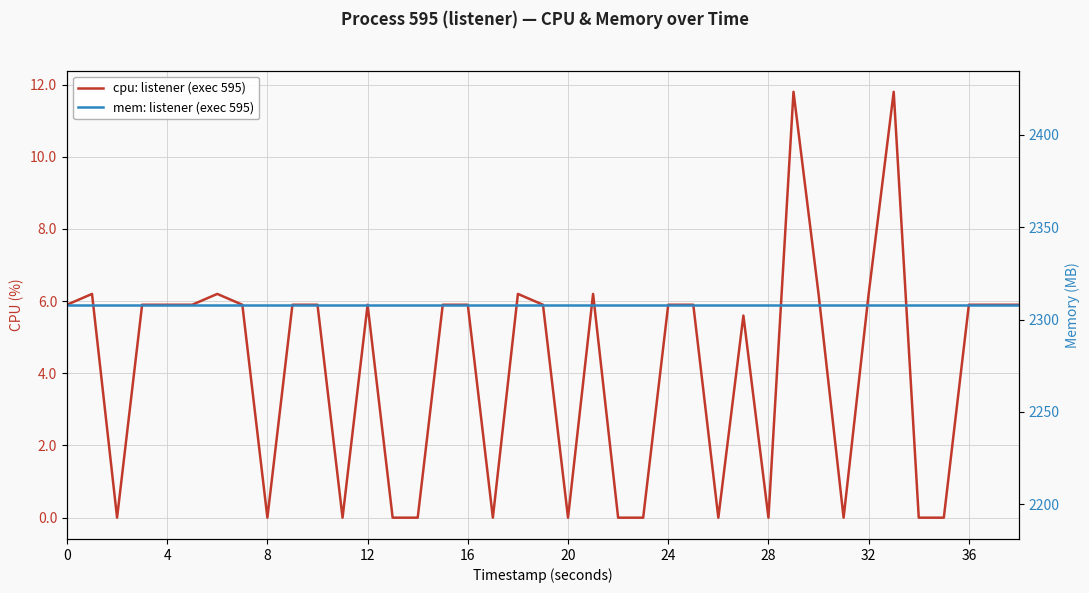

What is the label of the 20th point from the left?

19